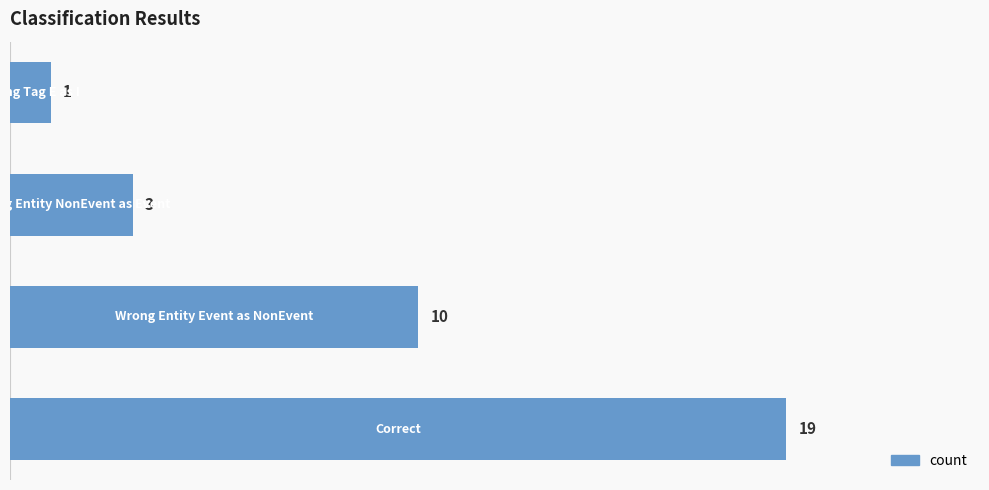

Are the bars horizontal?

Yes